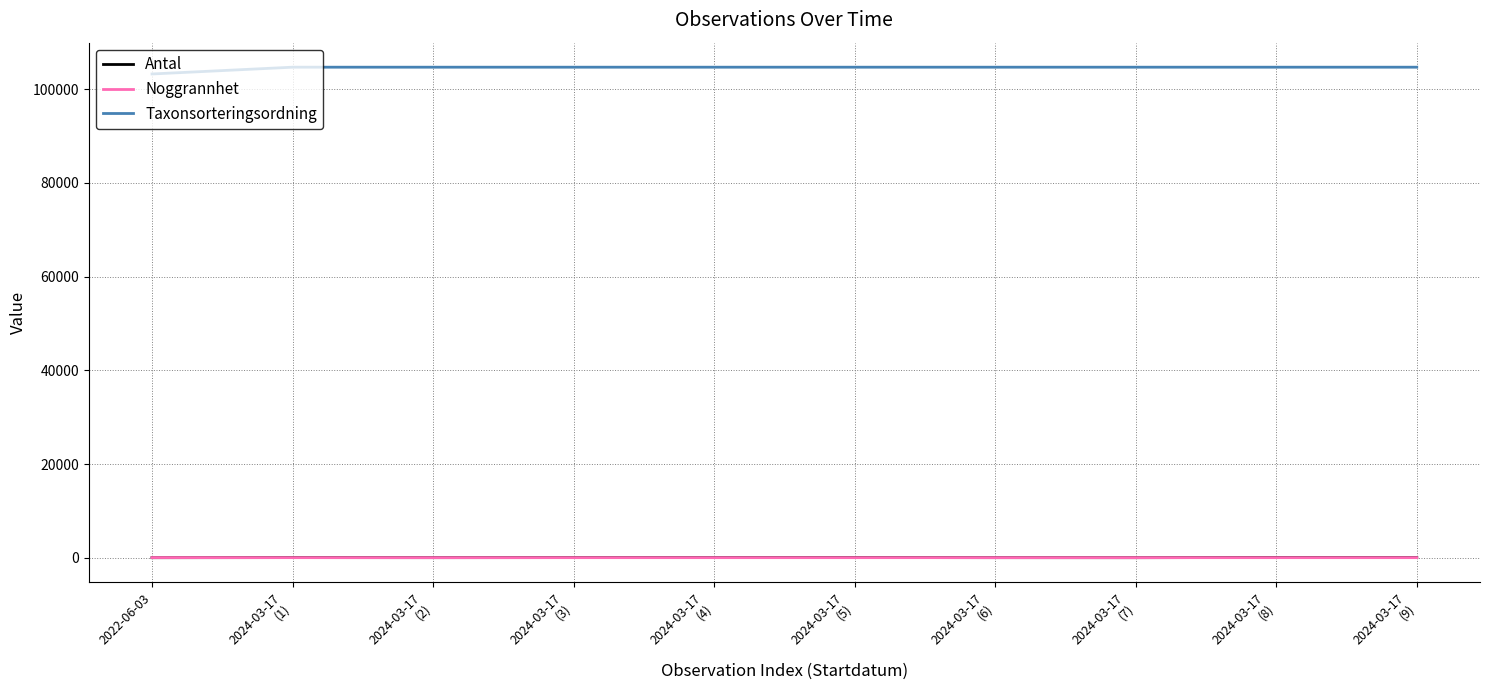

Which series has the largest total across all categories?

Taxonsorteringsordning